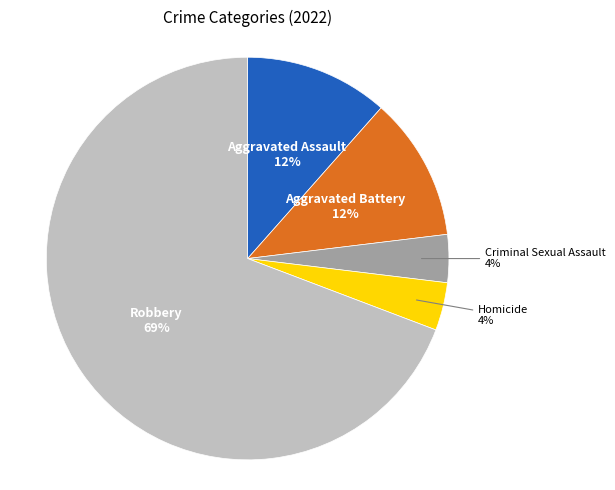

Is there any slice that represents more than half of the pie?

Yes